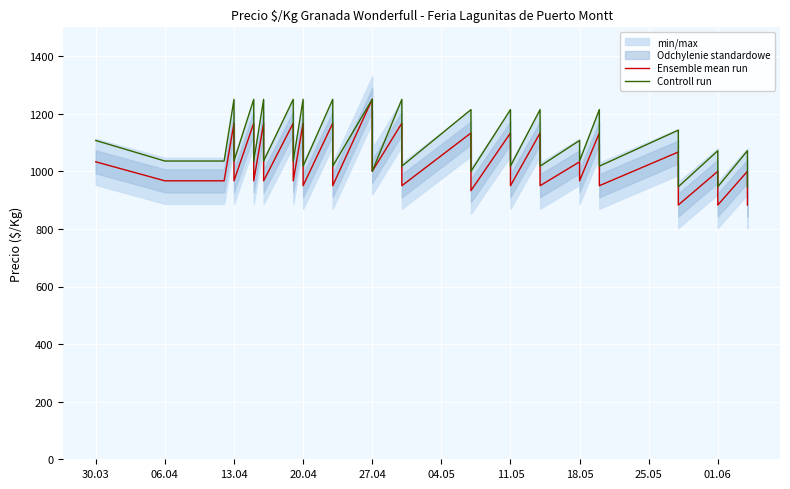

Which series has the widest spread of values?

Ensemble mean run